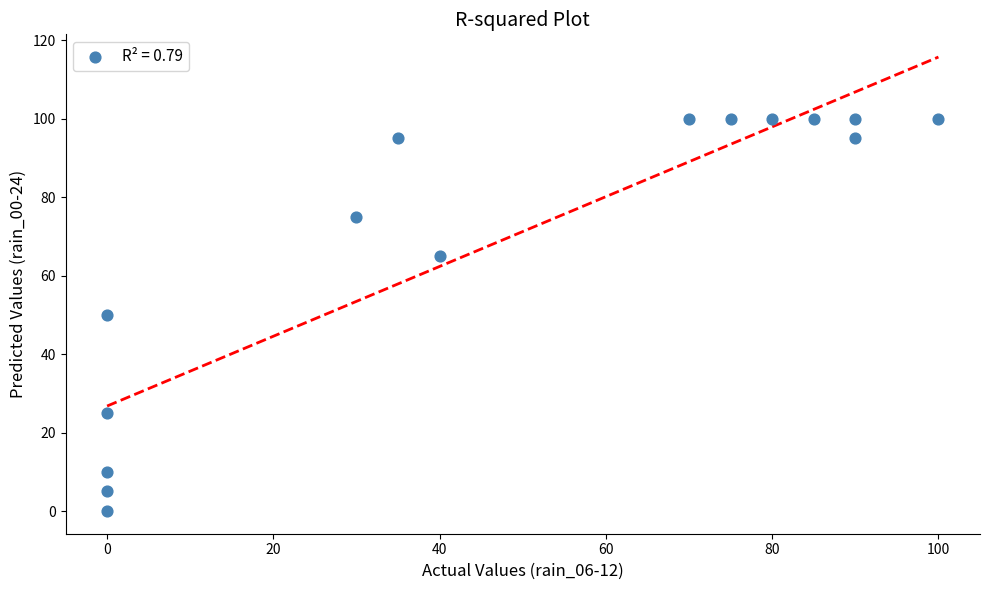

What is the range of X values (max minus min)?

100